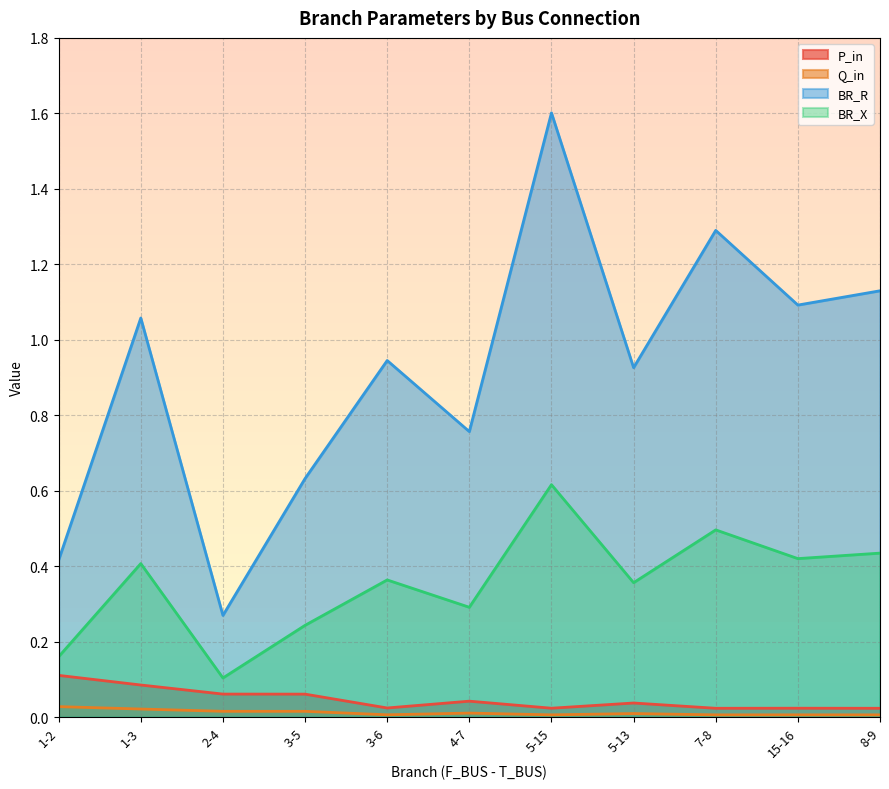

List the series in order of their peak value, lowest first.

Q_in, P_in, BR_X, BR_R